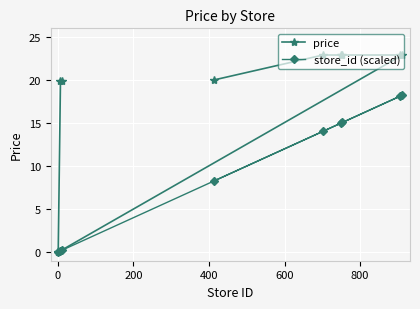

Which series has the widest spread of values?

price